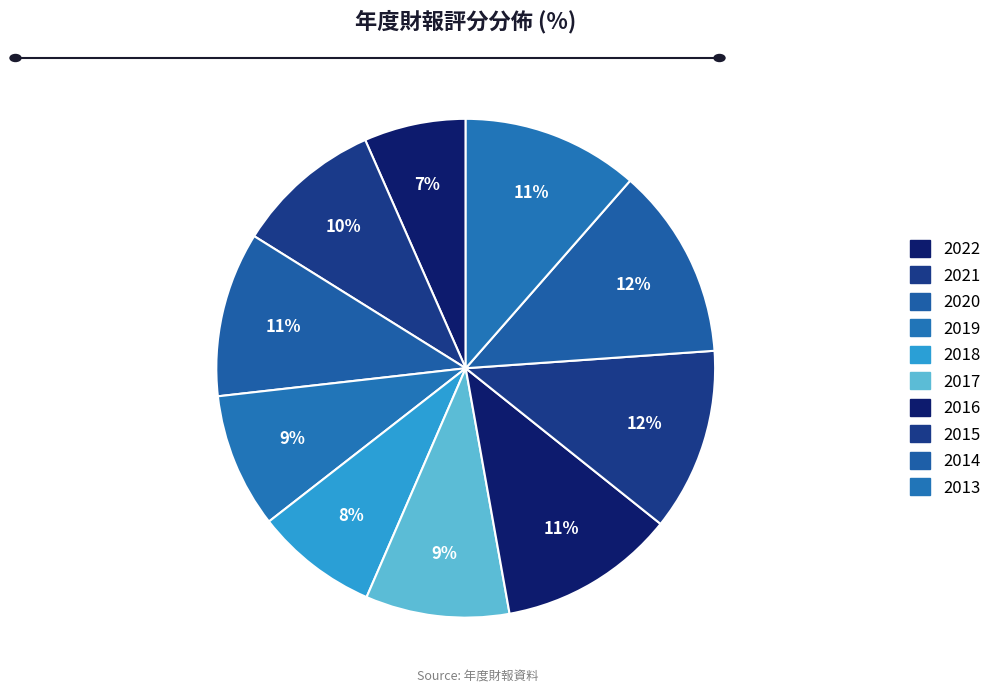

To the nearest percent, what is the combined percentage of 2021 and 2016?

21%